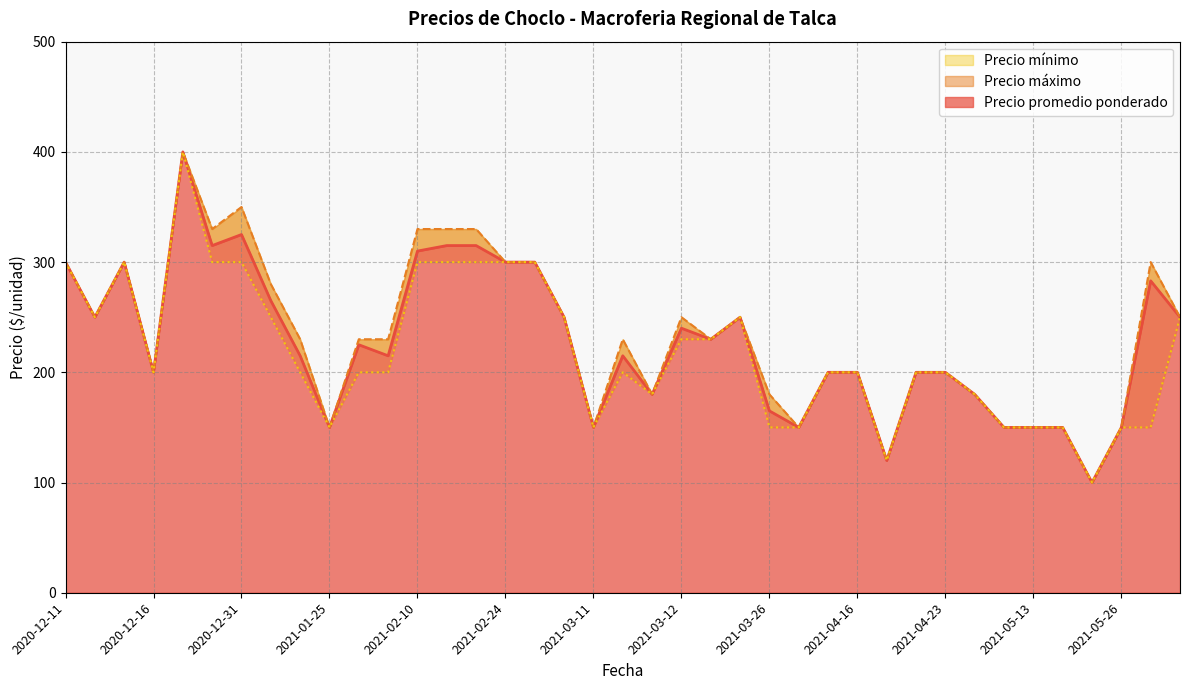

What is the average value of the Precio máximo series?

232